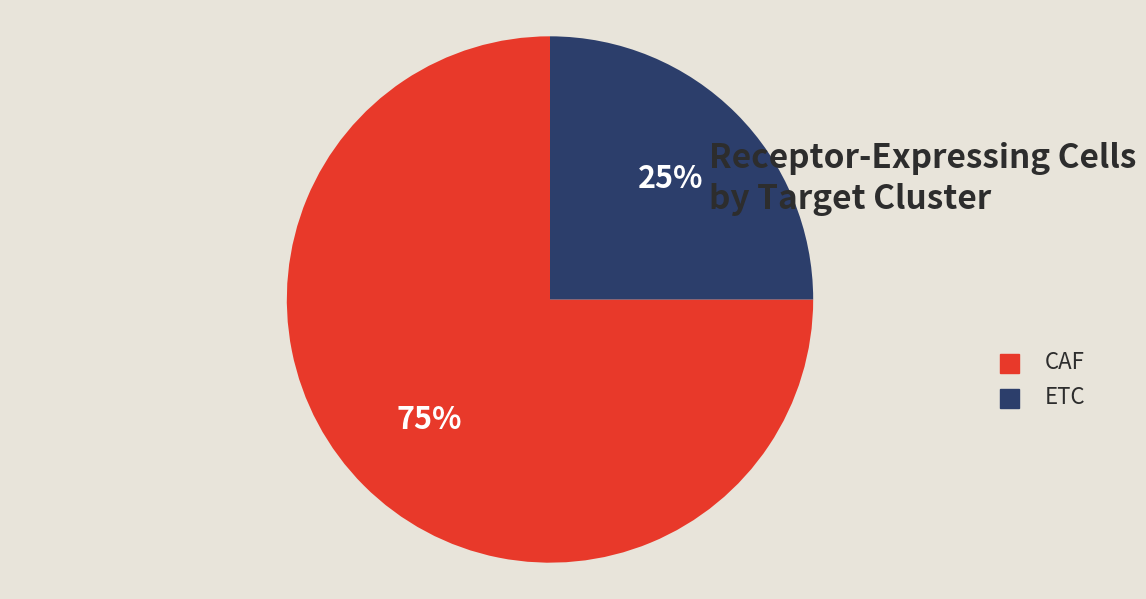

Approximately how many times larger is the value at CAF compared to ETC?

3.0